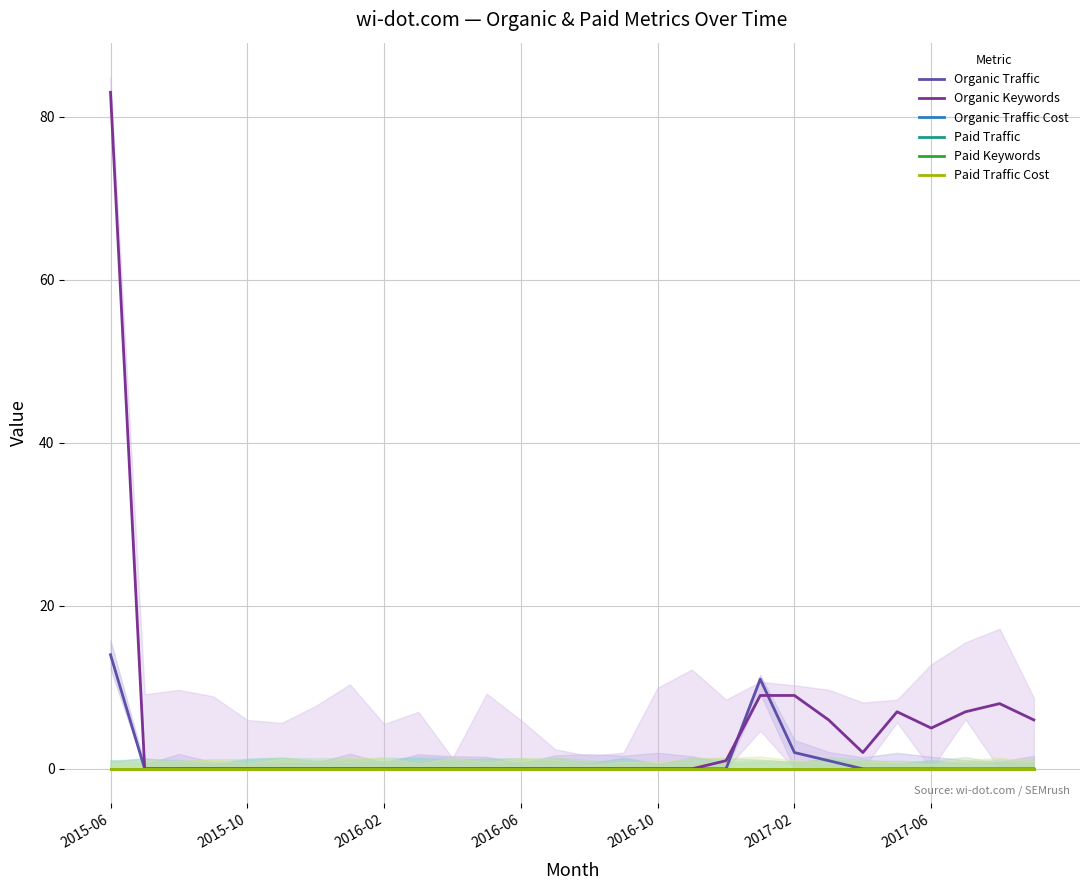

Where is Paid Keywords nearest to the value 0?

2015-06